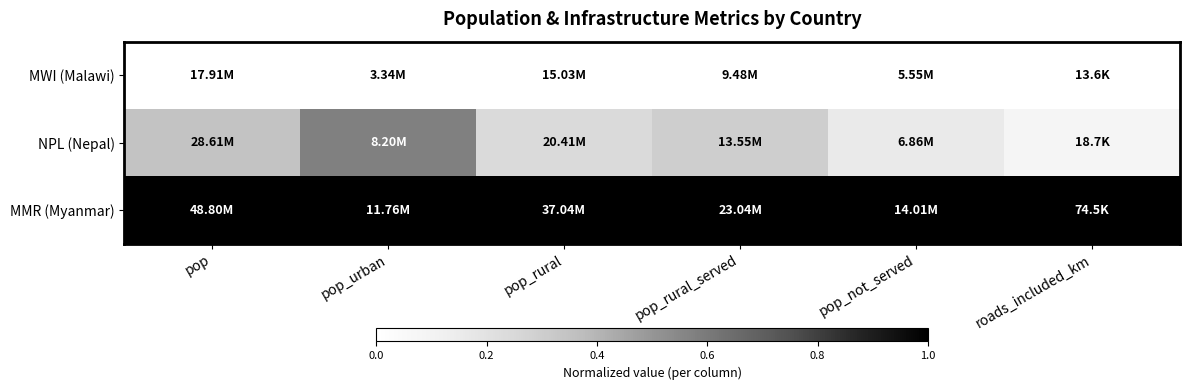

At pop_rural, list the series in order from smallest to largest.

MWI (Malawi), NPL (Nepal), MMR (Myanmar)